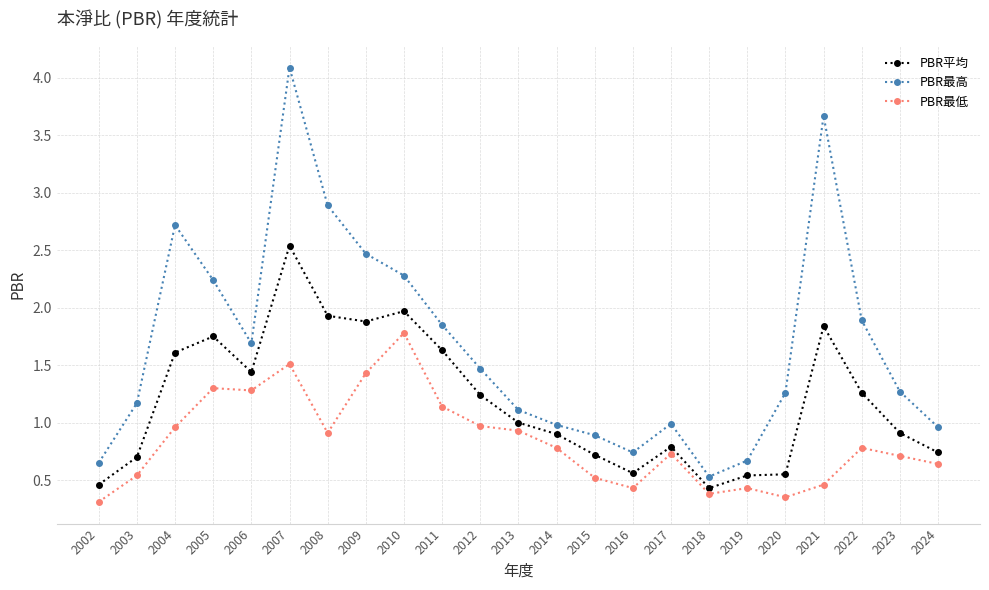

At which label does PBR平均 reach its peak?

2007